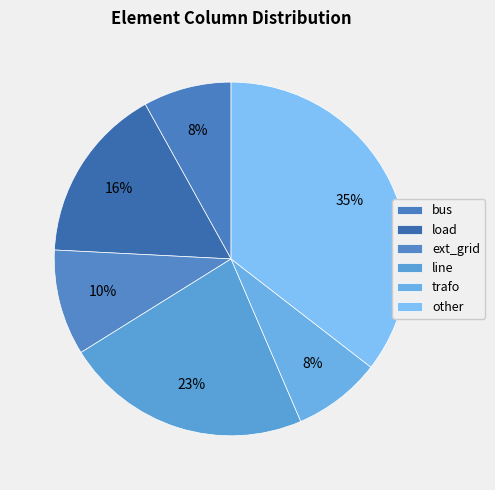

To the nearest percent, what portion does trafo represent?

8%